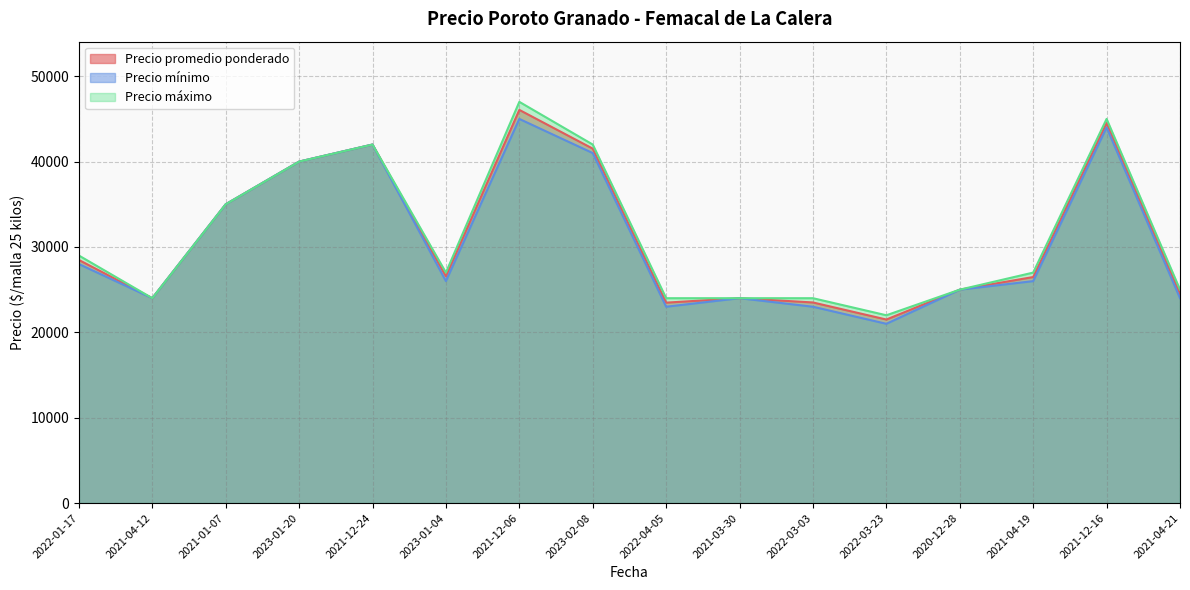

How many interior local peaks does the Precio mínimo series have?

4